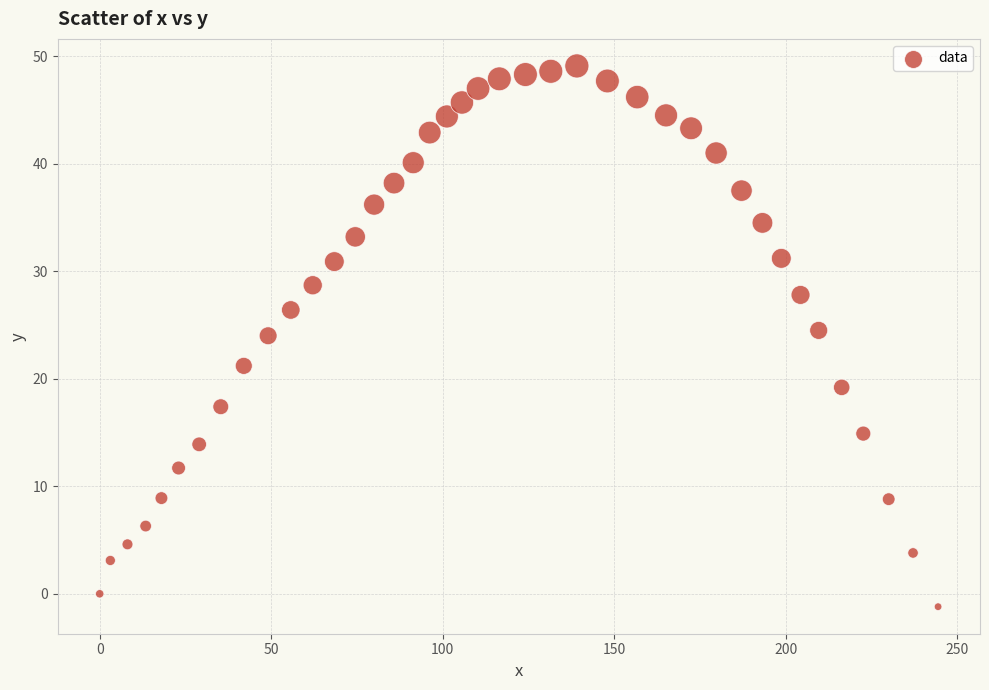

What is the range of X values (max minus min)?

244.4